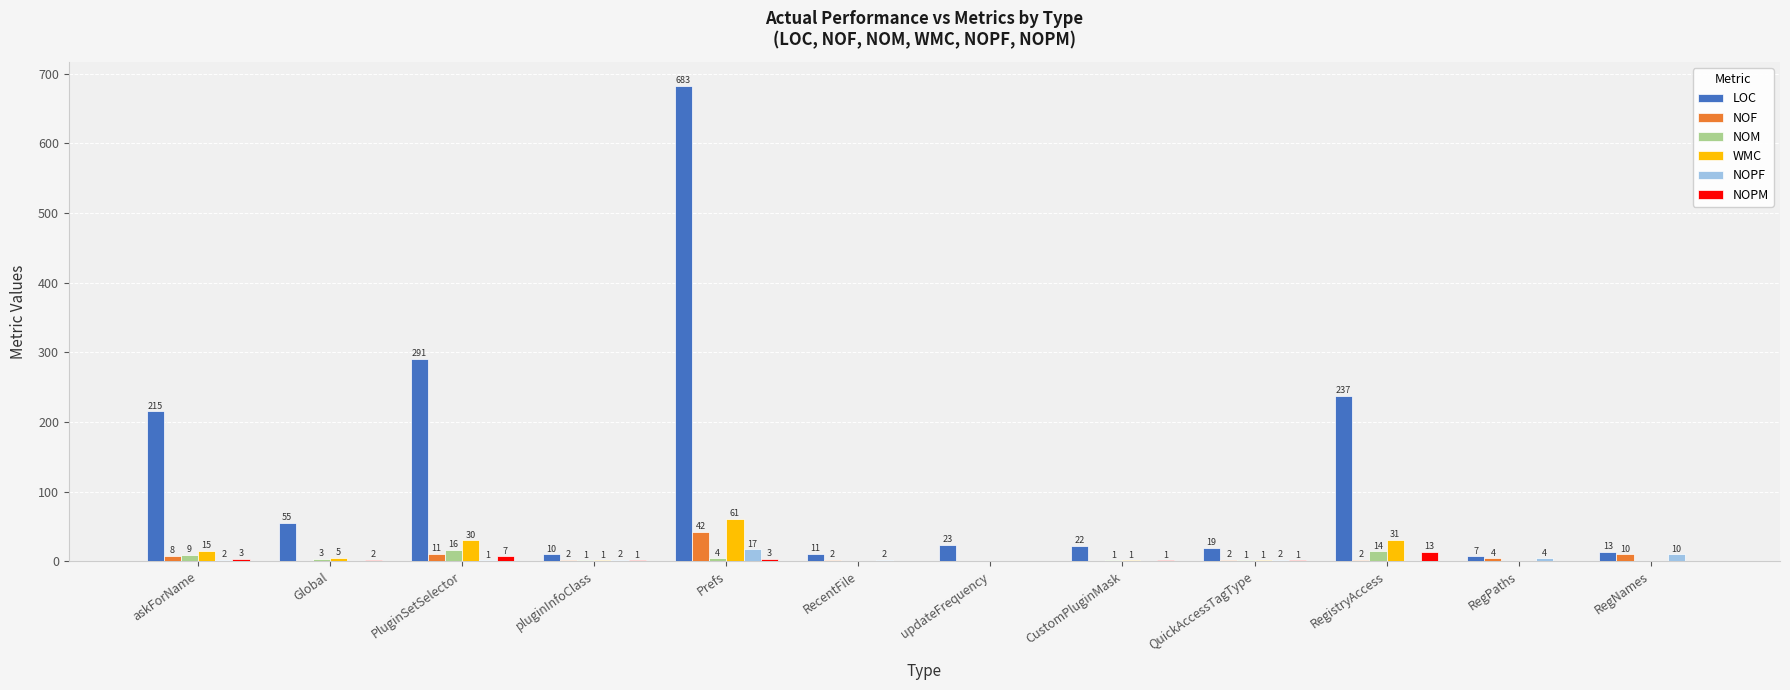

The value of NOPF at RegistryAccess is 0. True or false?

True